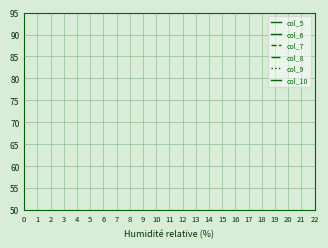

True or false: col_8 has more than 1 interior local peaks.

False